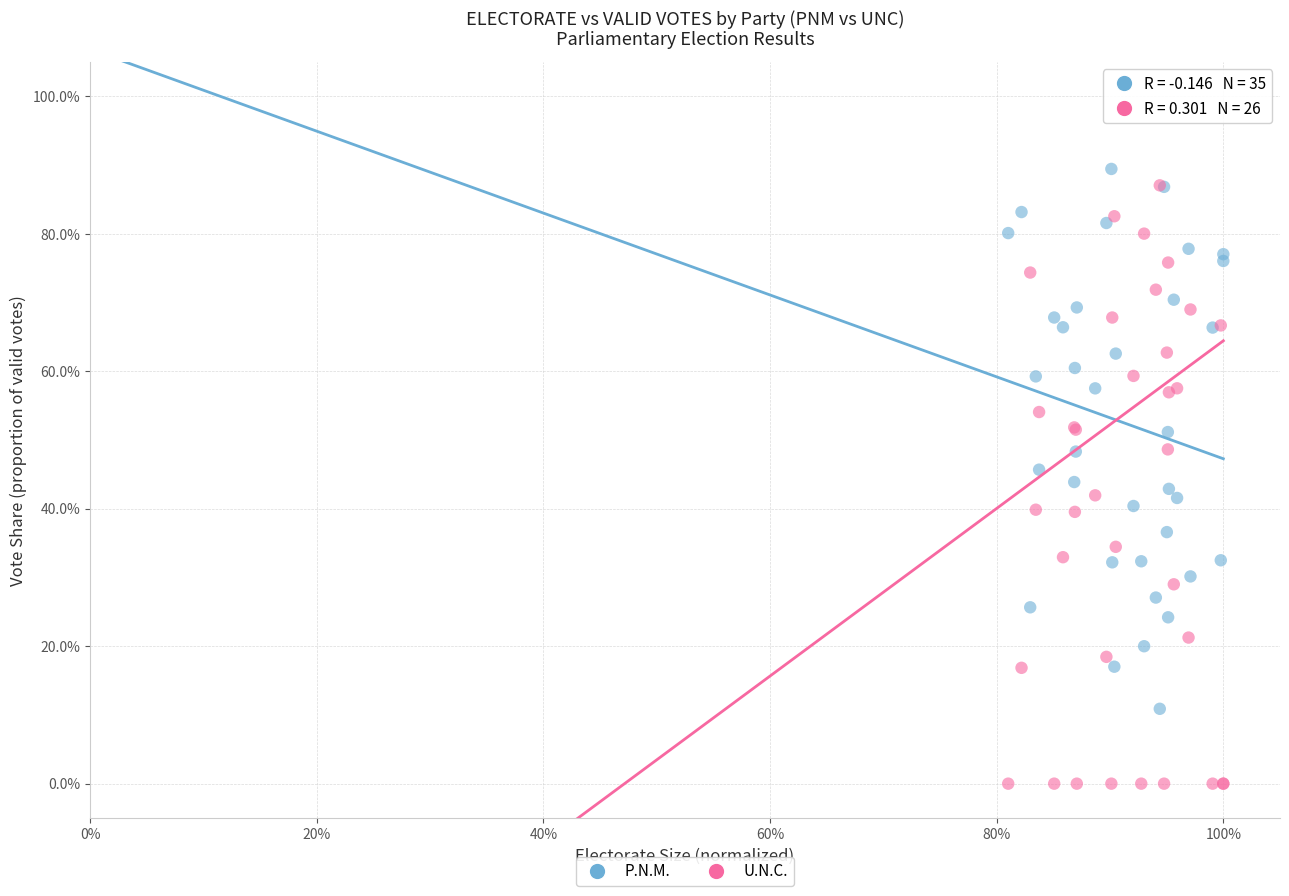

Which series reaches the minimum Y coordinate?

U.N.C.